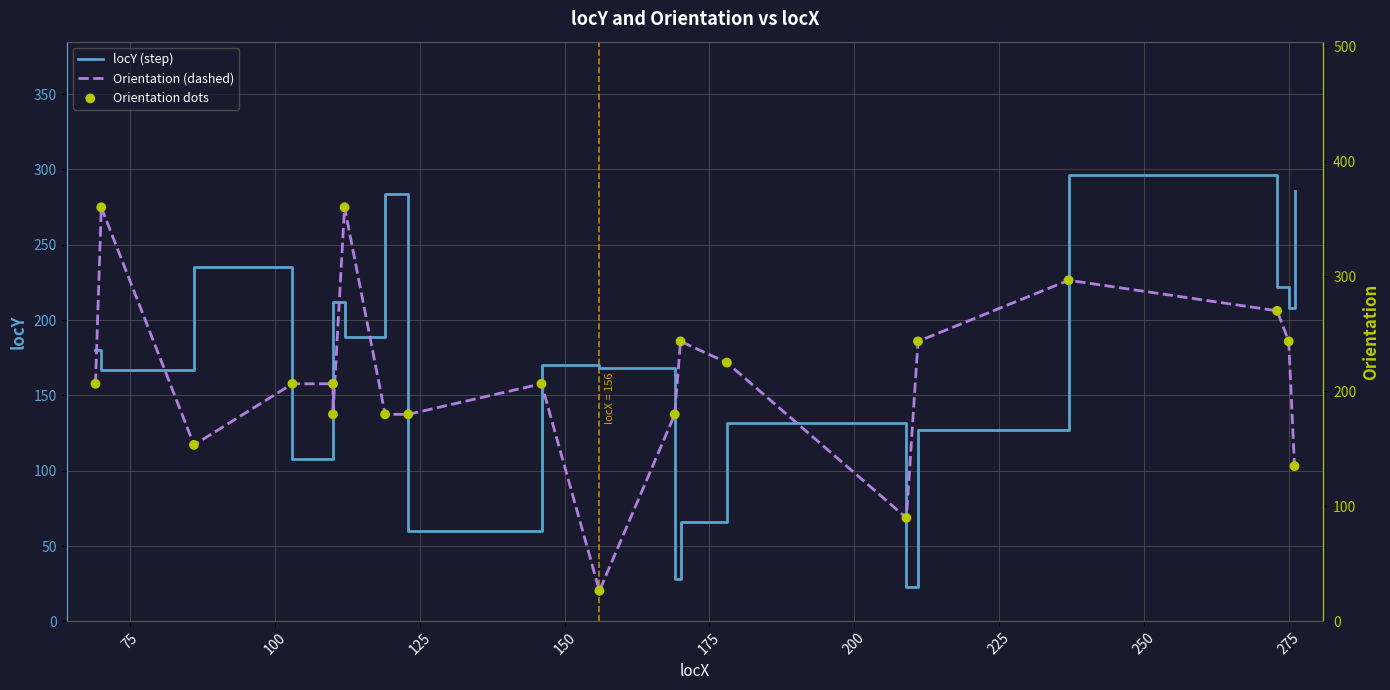

Which series has the largest total across all categories?

Orientation (dashed)